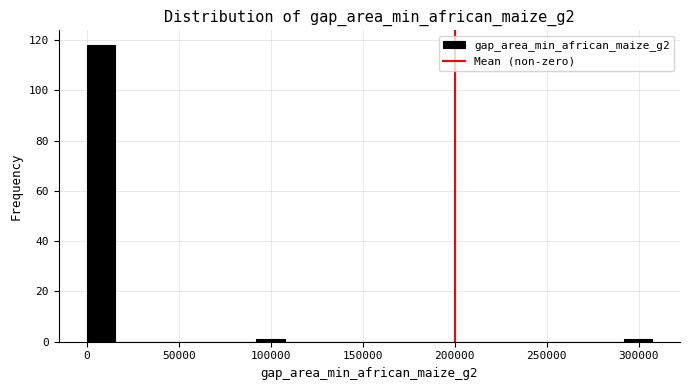

Around what value on the x-axis is the tallest bar? Give the approximate position of its centre, as read against the axis.

10000